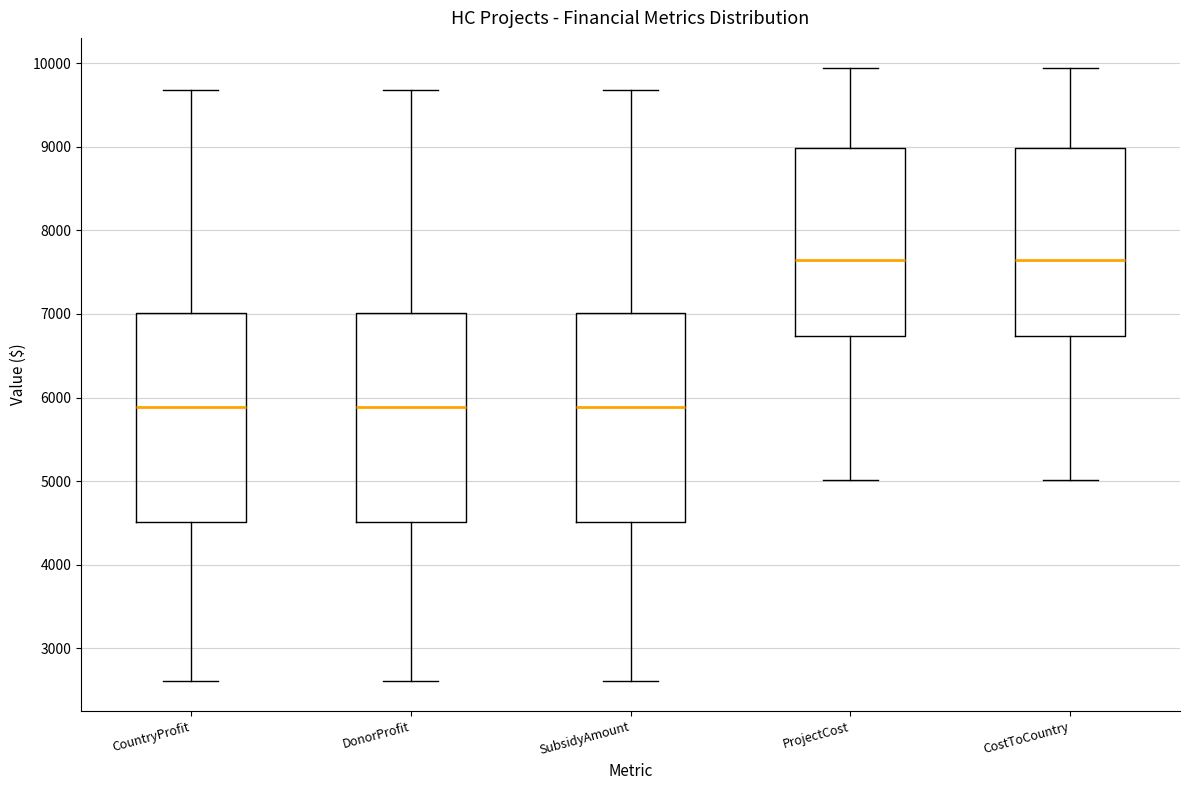

Where does the median line of the box for CountryProfit sit on the y-axis? The values are not printed on the chart, so give them approximately, as read against the axis.

5900